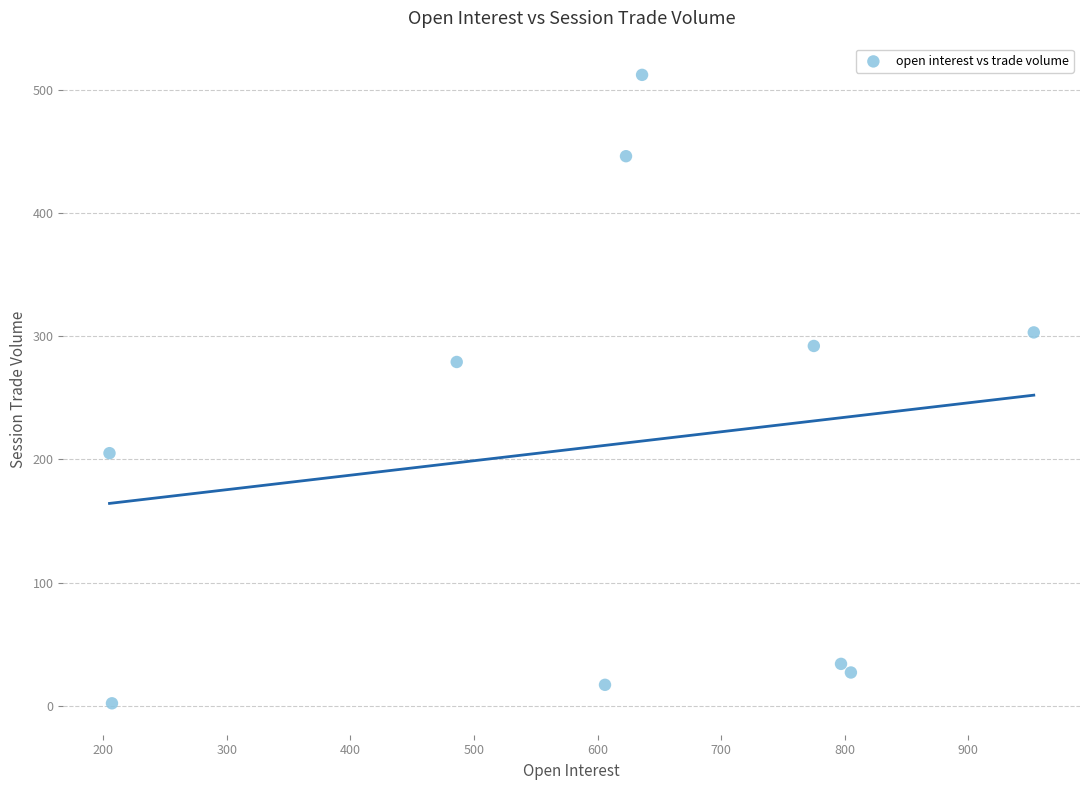

What Y value in the scatter plot is closest to 257?

279